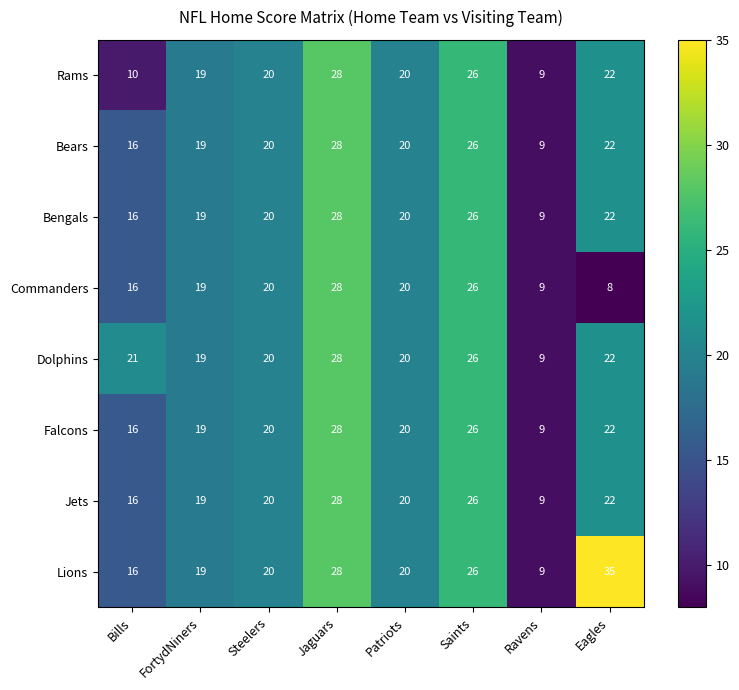

What is the maximum value for Bengals?

28